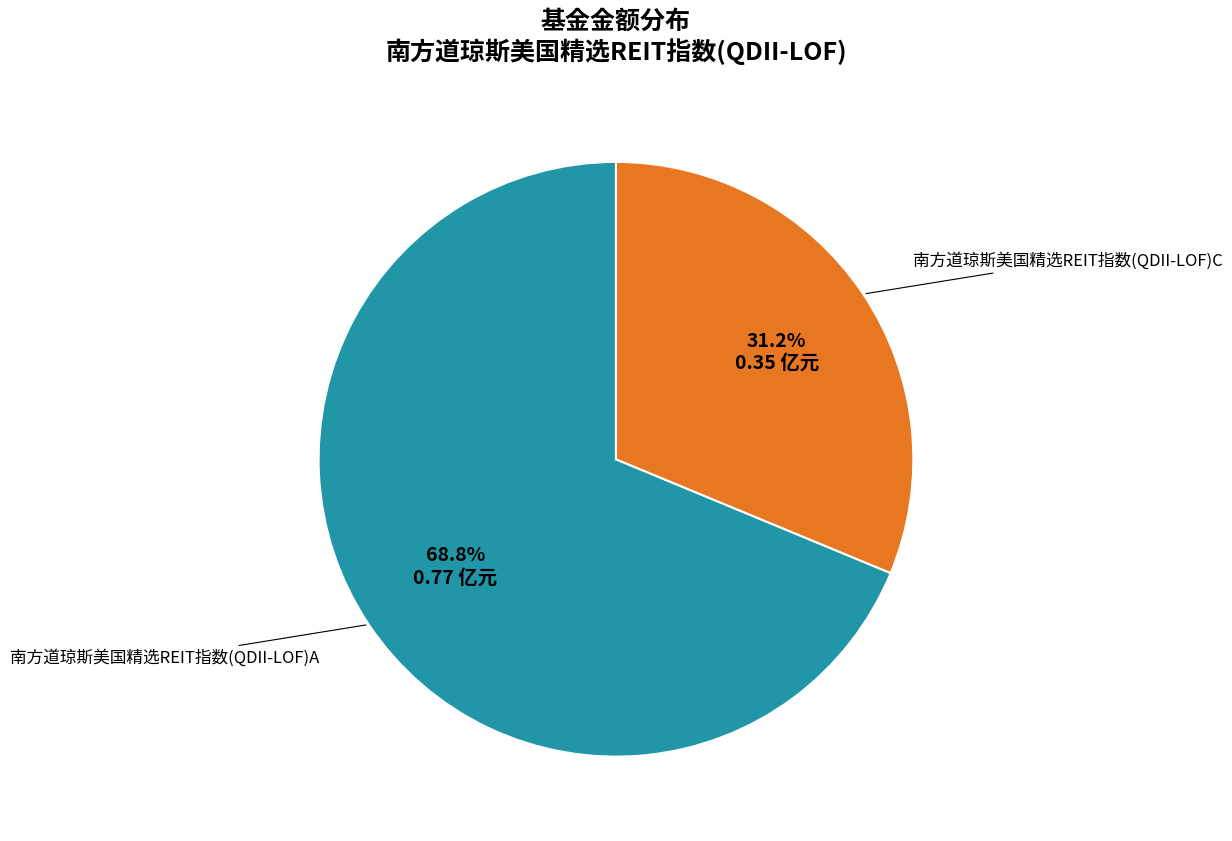

Is there a majority slice in this chart?

Yes